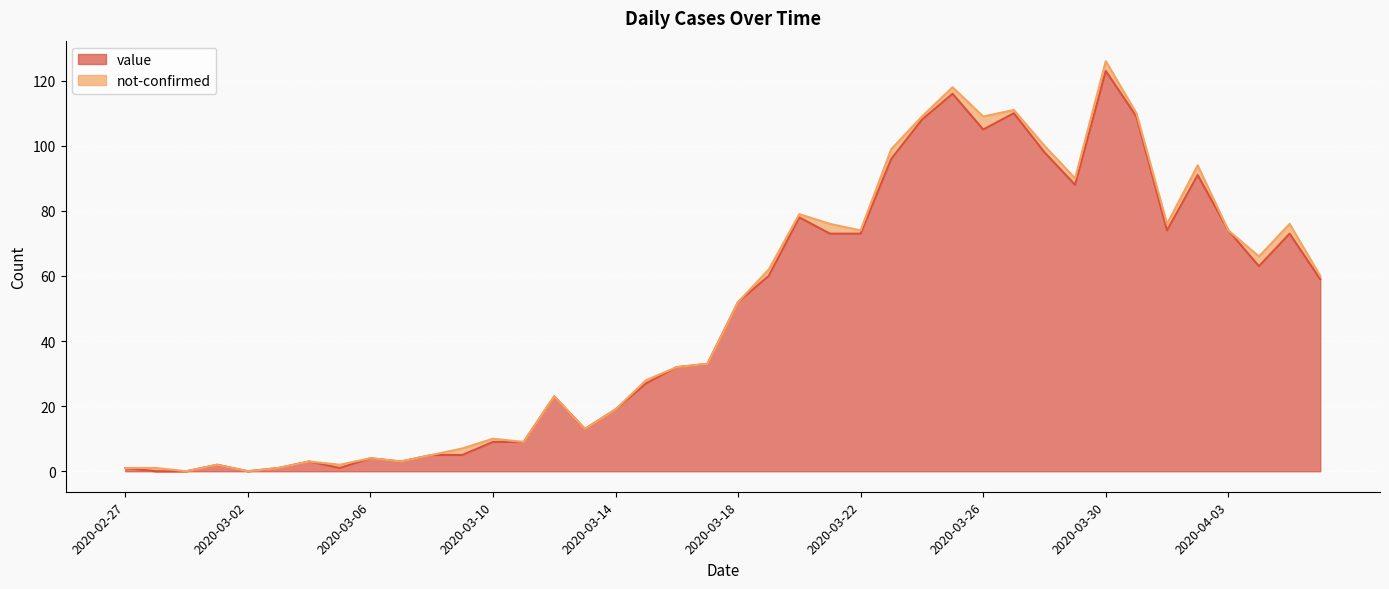

At which category does the chart reach its peak across all series?

2020-03-30